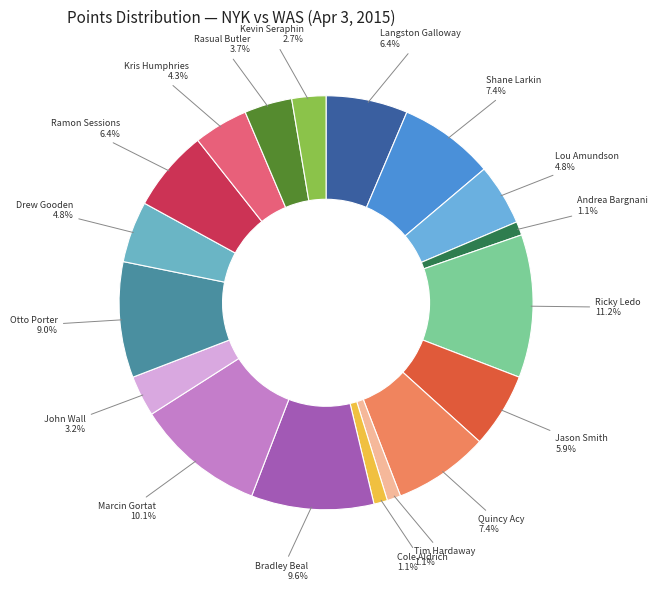

True or false: Quincy Acy accounts for 13% of the total.

False